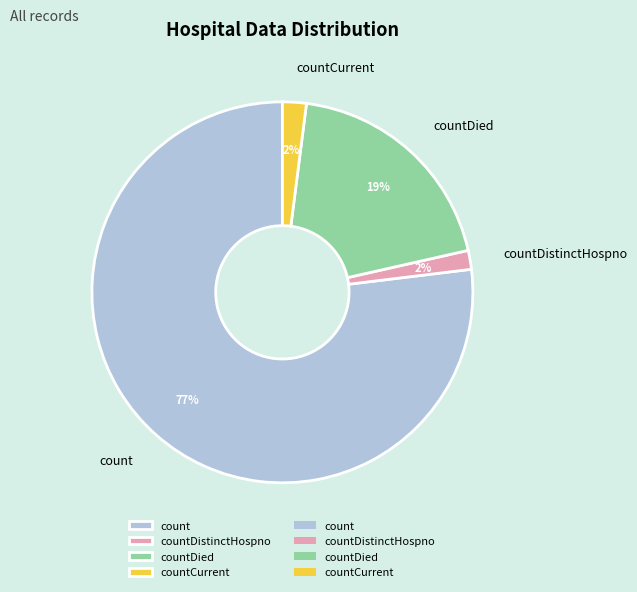

To the nearest percent, what percentage of the pie is countDied?

19%